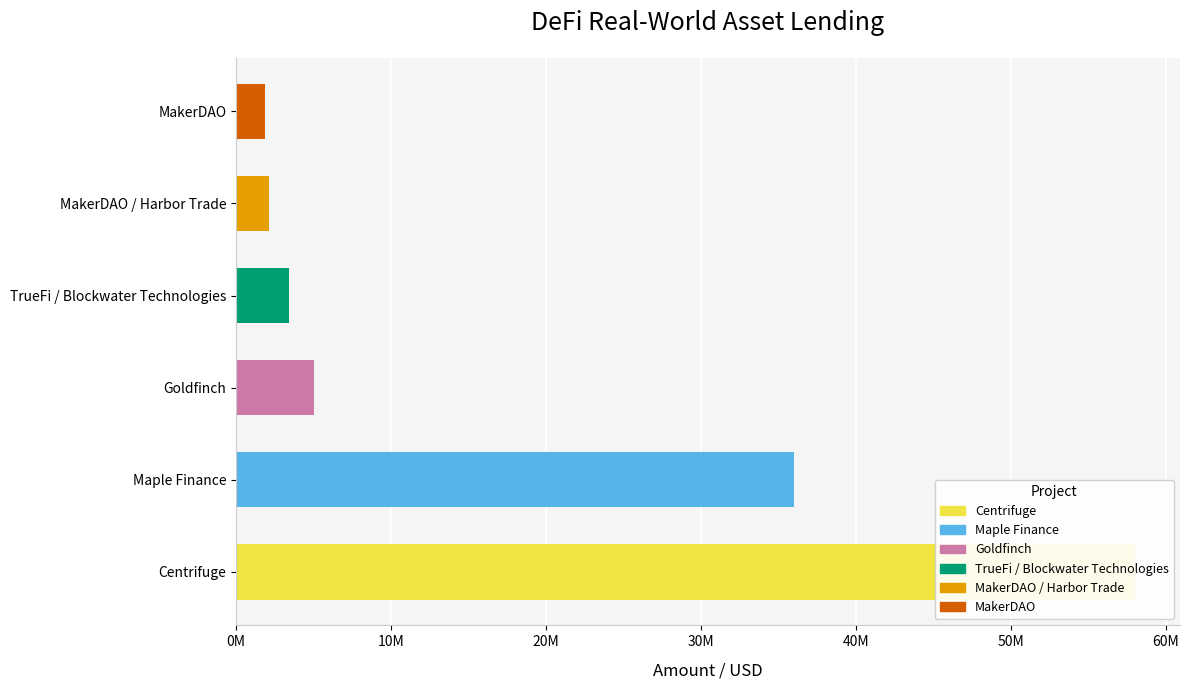

How many data points are less than 5000000?

3